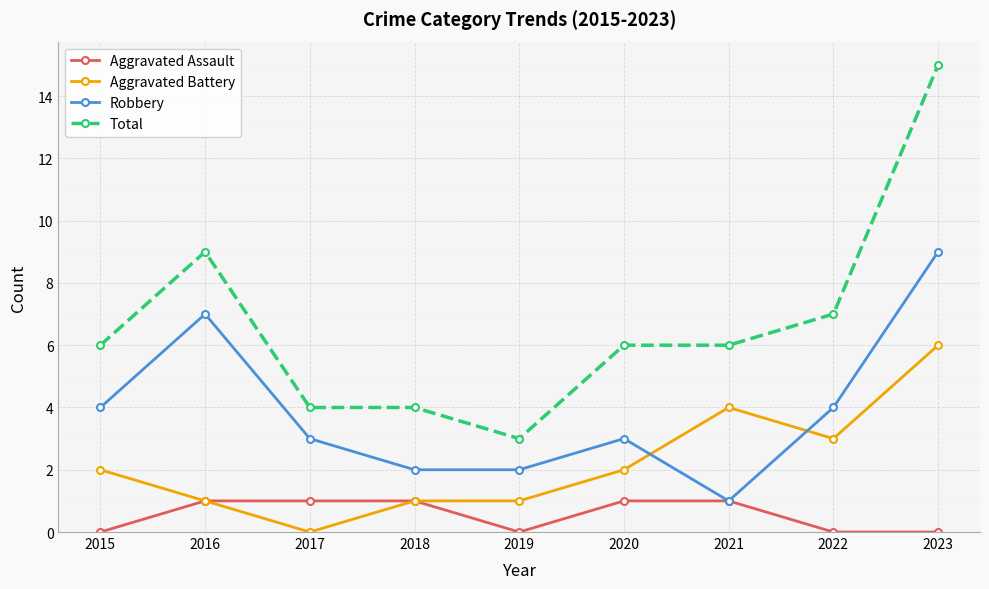

Count the number of data series in this chart.

4